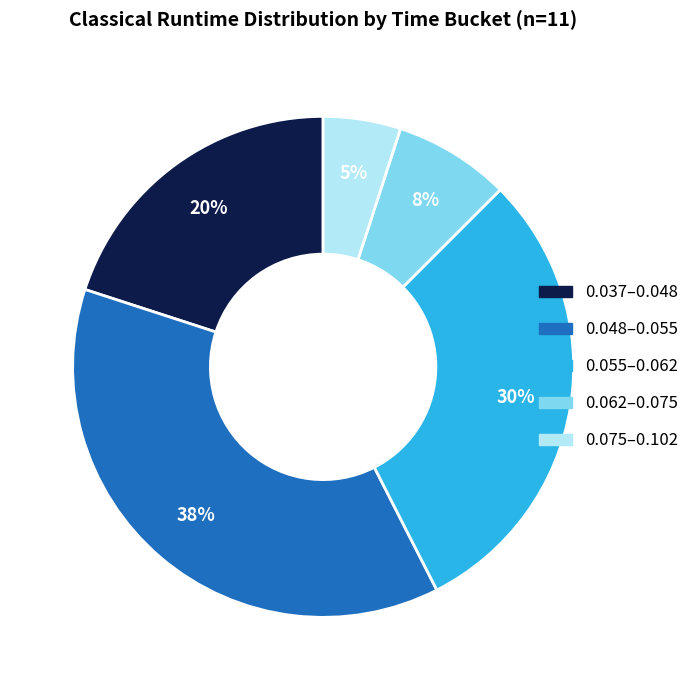

Is there a majority slice in this chart?

No